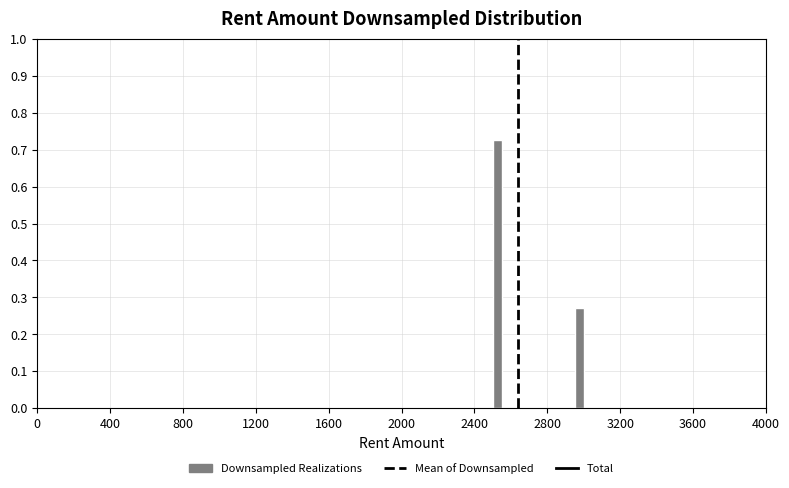

Around what value on the x-axis is the tallest bar? Give the approximate position of its centre, as read against the axis.

2550